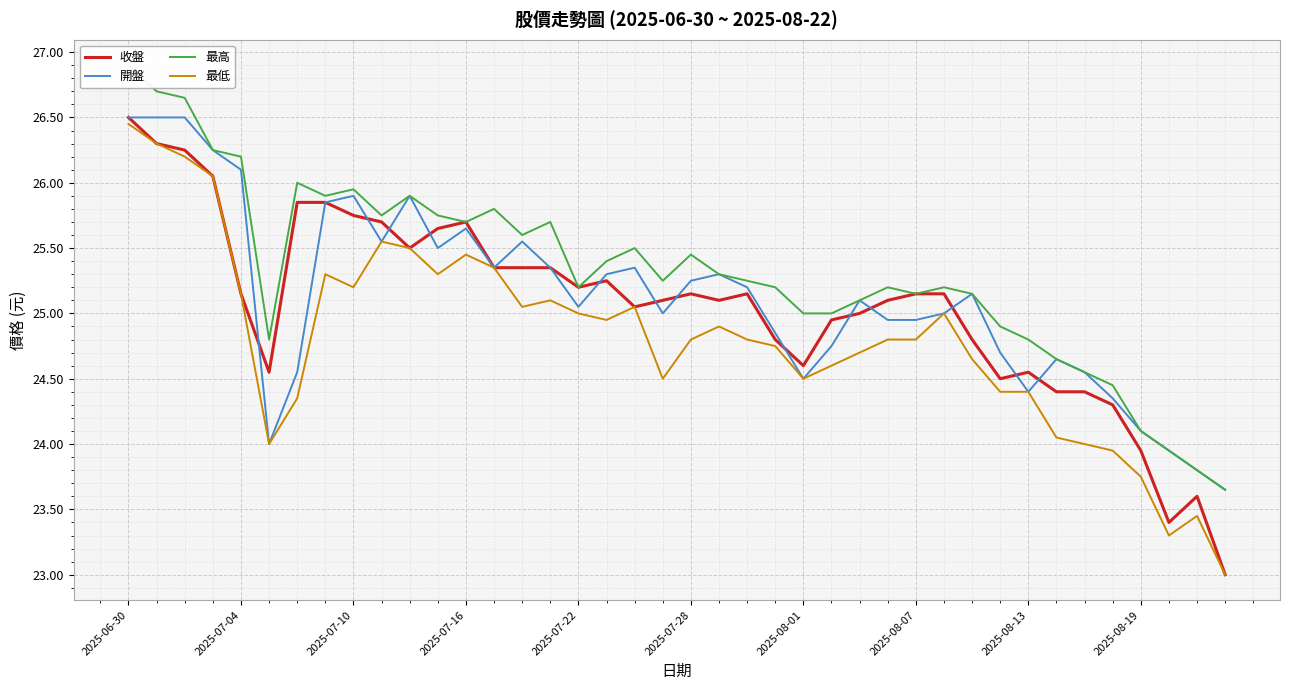

Which series has the largest range (max minus min)?

收盤